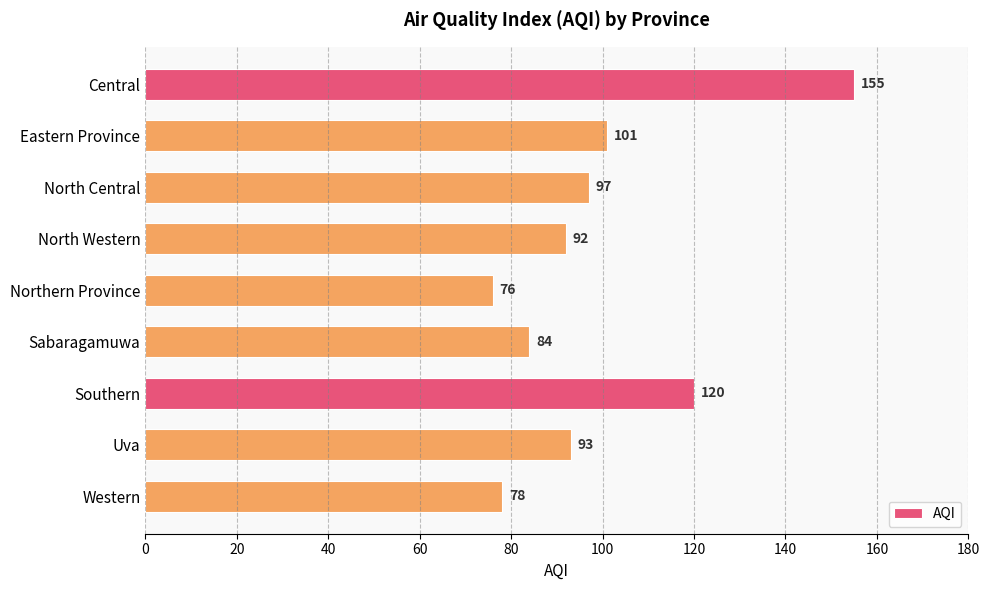

Rank the categories by value from lowest to highest.

Northern Province, Western, Sabaragamuwa, North Western, Uva, North Central, Eastern Province, Southern, Central